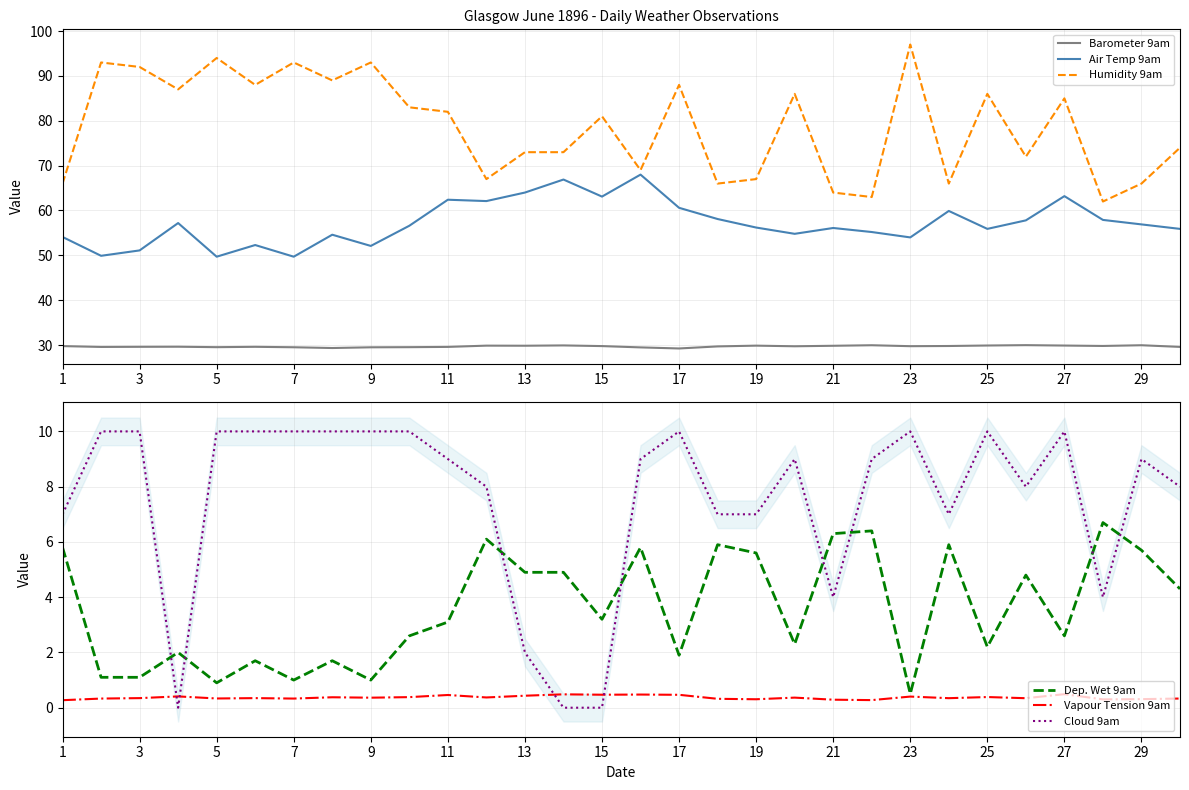

What is the difference between the maximum and minimum values in the Air Temp 9am series?

18.3